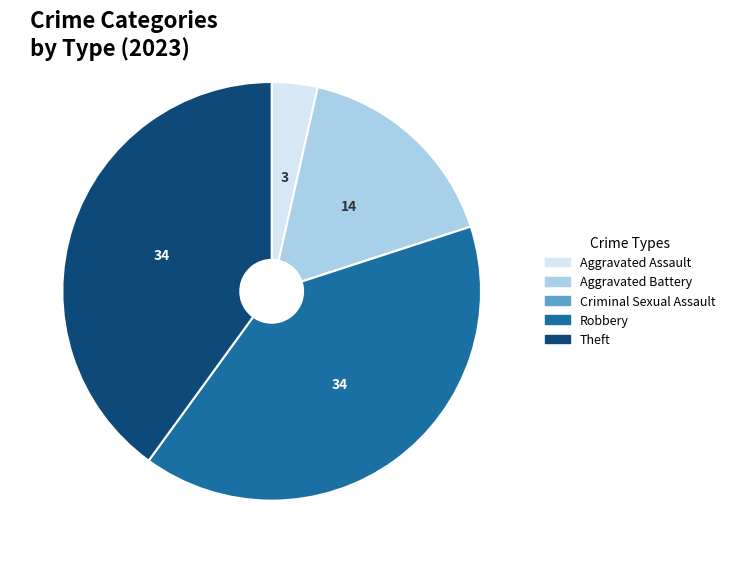

Combined, do Aggravated Assault and Robbery account for over 50%?

No